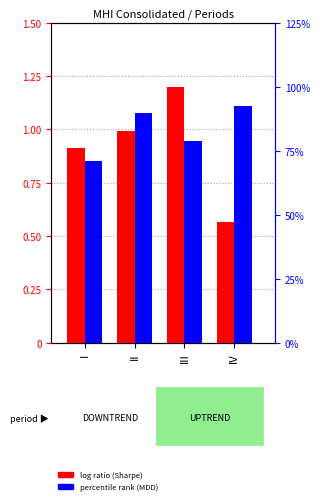

Is it true that log ratio equals 0.6 at IV?

True